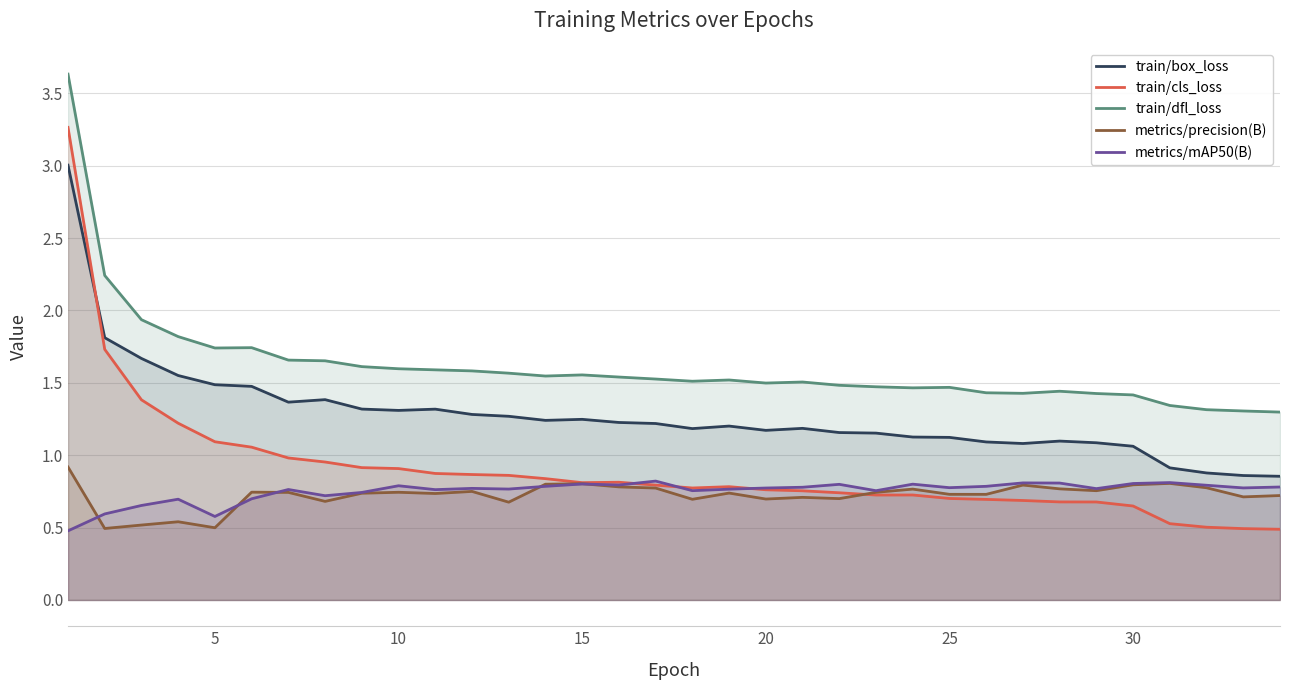

True or false: train/box_loss has a value of 1.1 at 30.

True